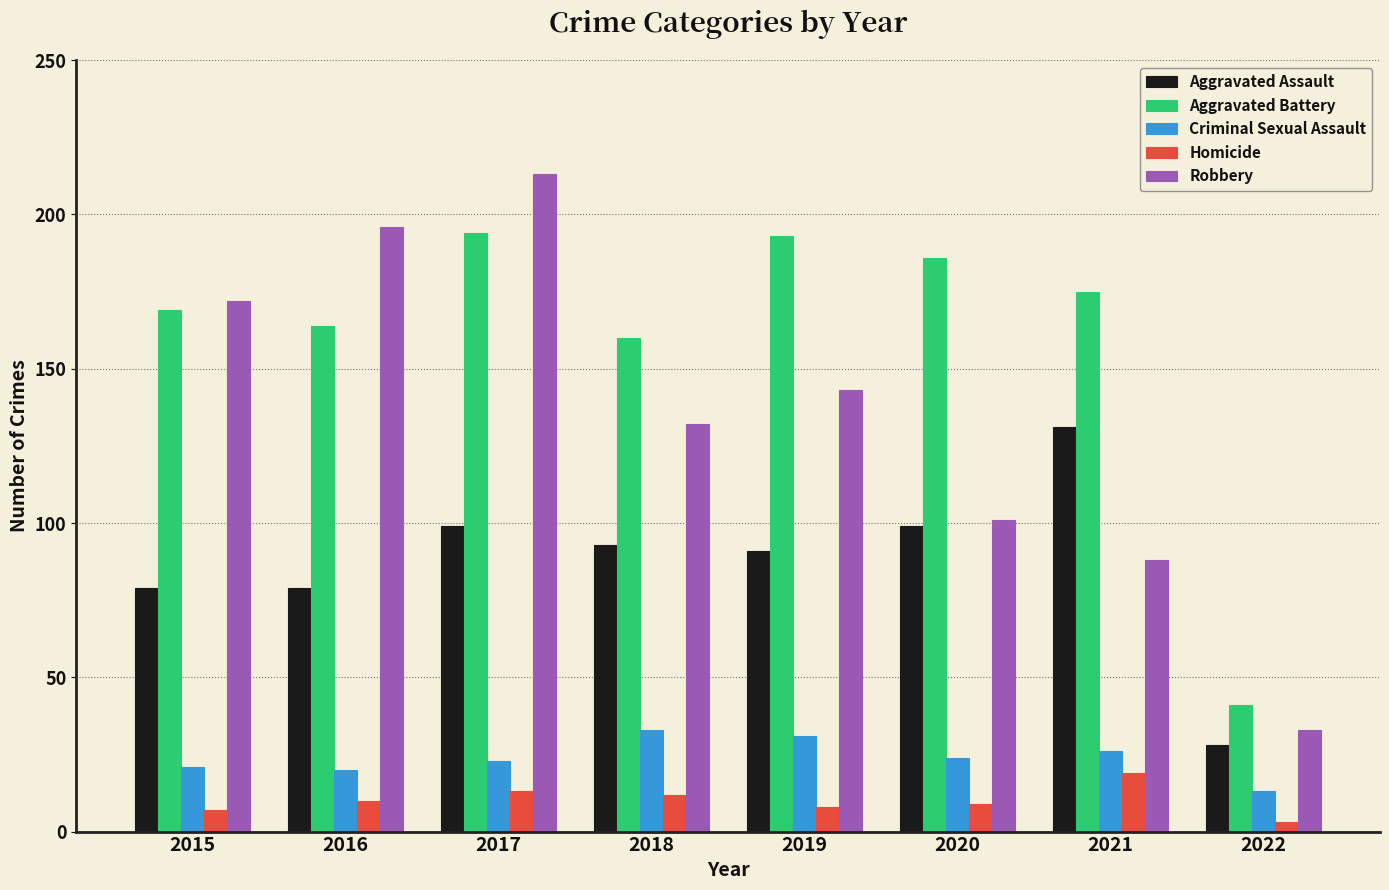

What is the difference between the highest and lowest values at 2020?

177